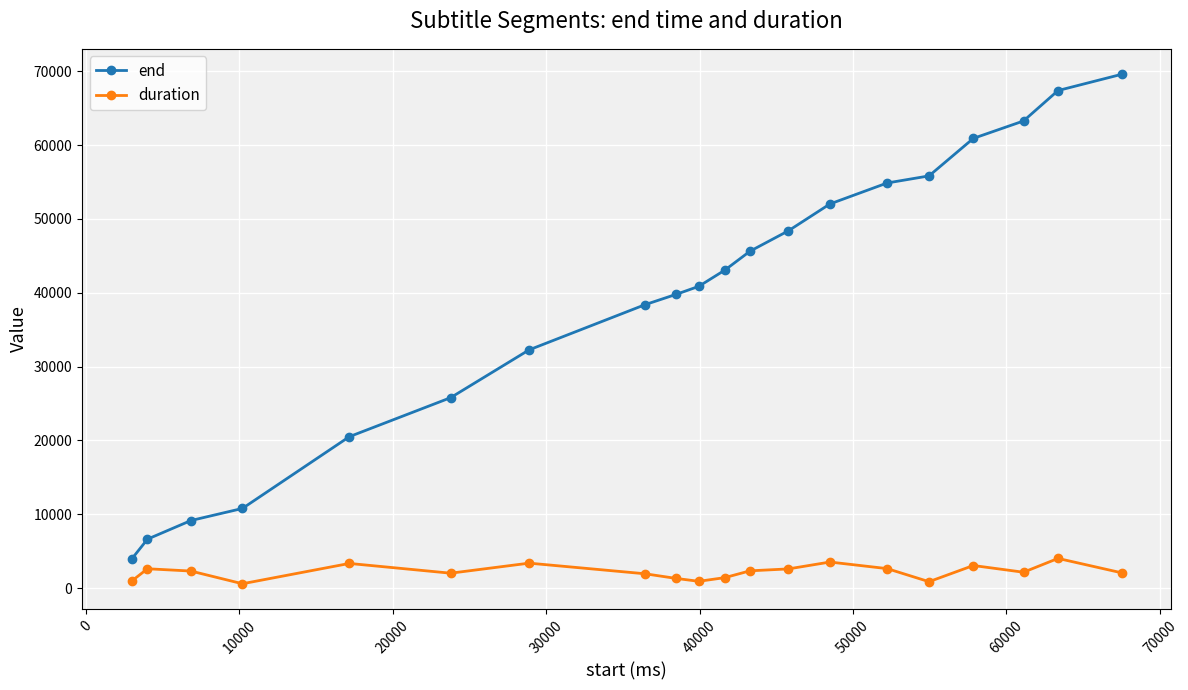

True or false: duration has more than 1 points higher than both neighbors.

True